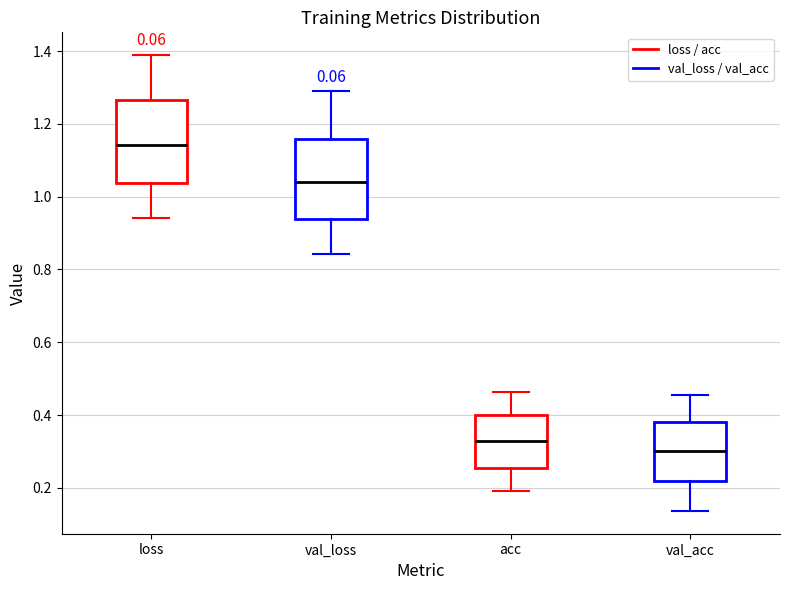

Where does the median line of the box for val_acc sit on the y-axis? The values are not printed on the chart, so give them approximately, as read against the axis.

0.30